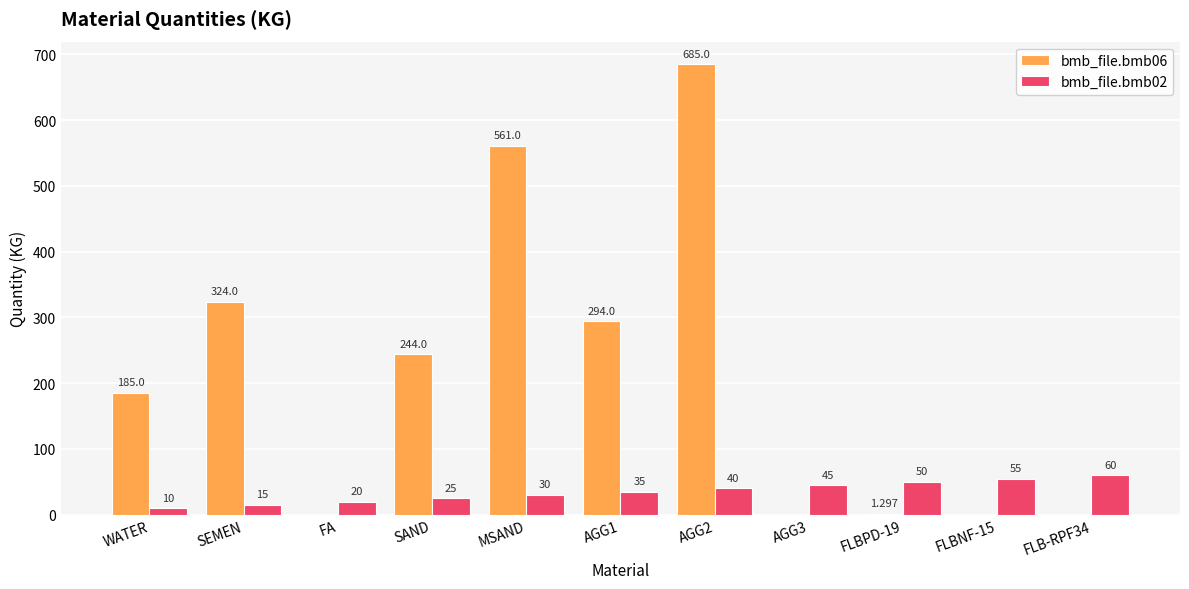

Where is bmb_file.bmb06 nearest to the value 342?

SEMEN